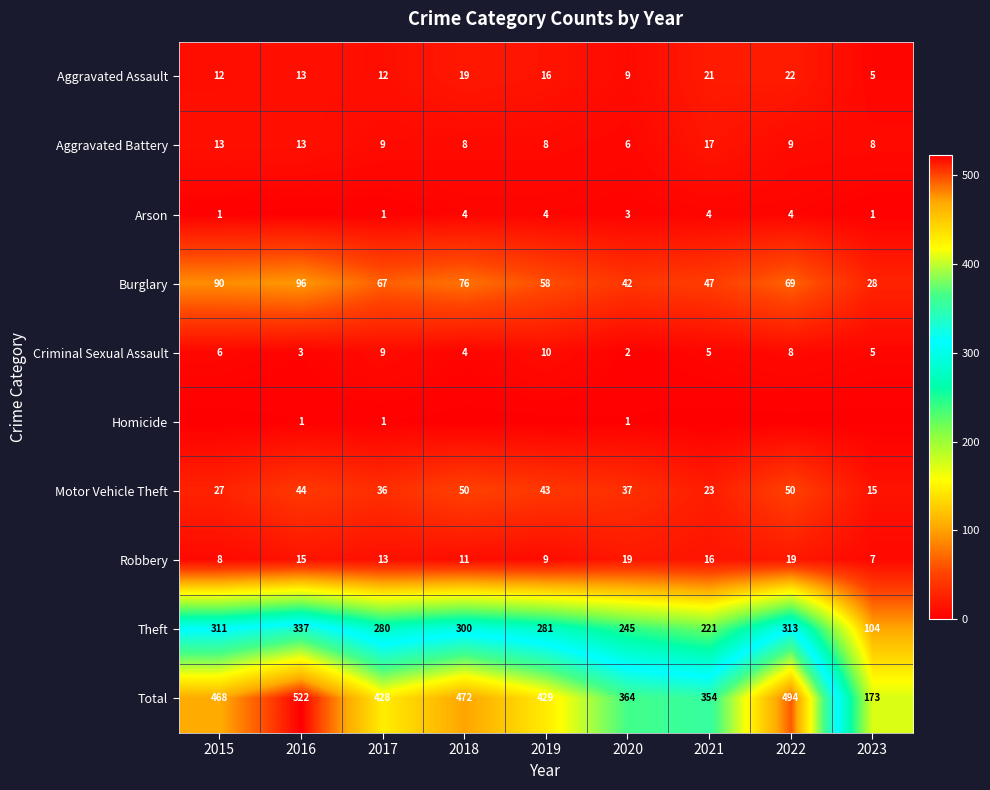

Between 2020 and 2023, which is larger?

2020